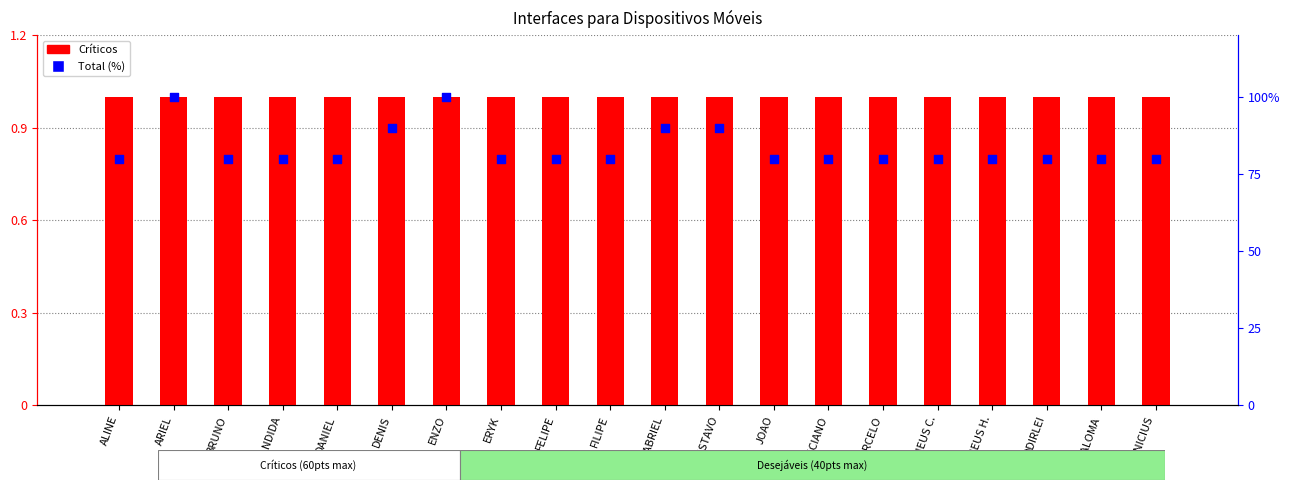

Which series has the largest total across all categories?

Total (%)